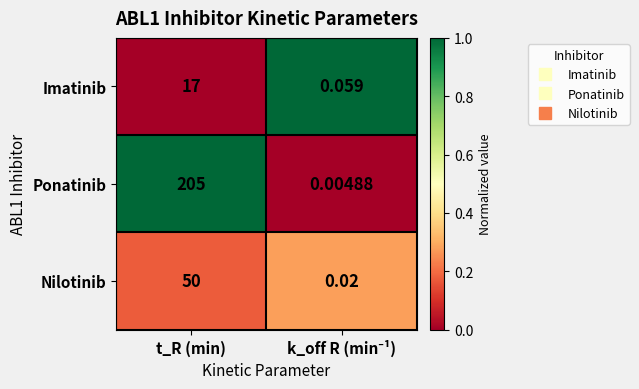

Which series has the widest spread of values?

Ponatinib